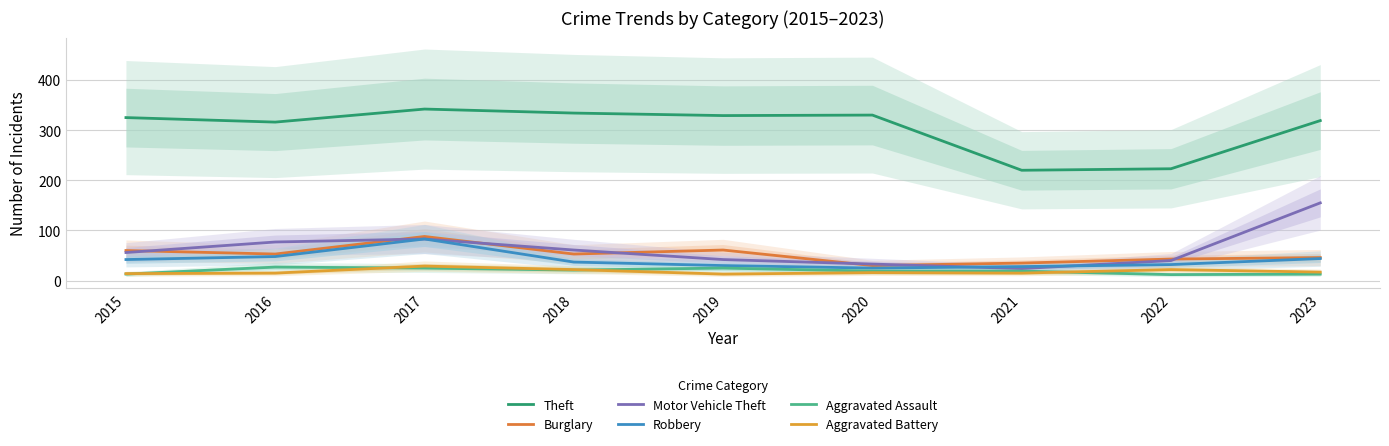

At which label does Aggravated Assault reach its minimum?

2022